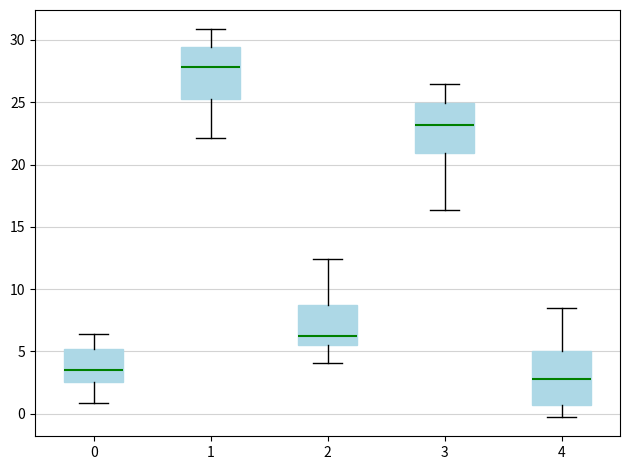

Reading left to right, transcribe this box plot: for each box, give where its median line is, the range the box spans, and where its two whiskers end, as read against the y-axis. The values are not printed on the chart, so give them approximately, as read against the axis.

0: median 3.5, box 2.5 to 5.0, whiskers 1.0 to 6.5
1: median 28.0, box 25.0 to 29.5, whiskers 22.0 to 31.0
2: median 6.5, box 5.5 to 9.0, whiskers 4.0 to 12.5
3: median 23.0, box 21.0 to 25.0, whiskers 16.5 to 26.5
4: median 3.0, box 0.5 to 5.0, whiskers -0.5 to 8.5